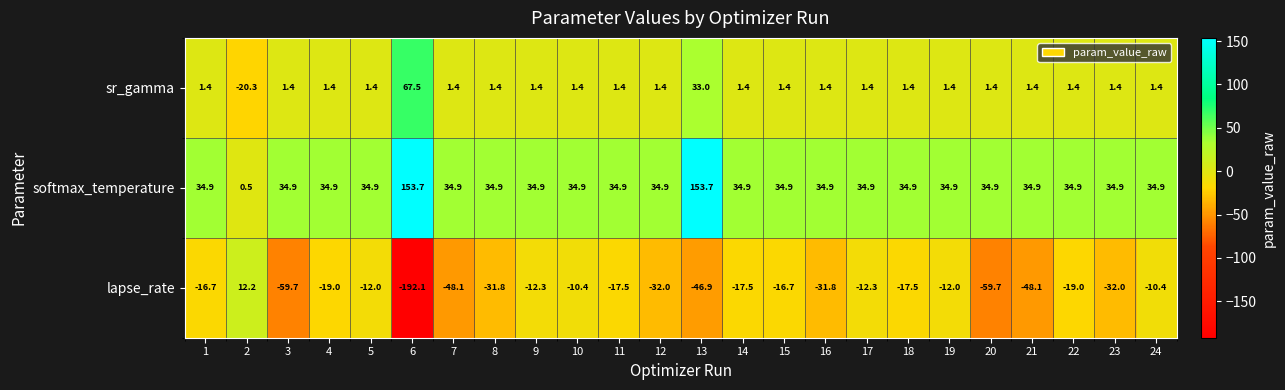

At 18, list the series in order from smallest to largest.

lapse_rate, sr_gamma, softmax_temperature